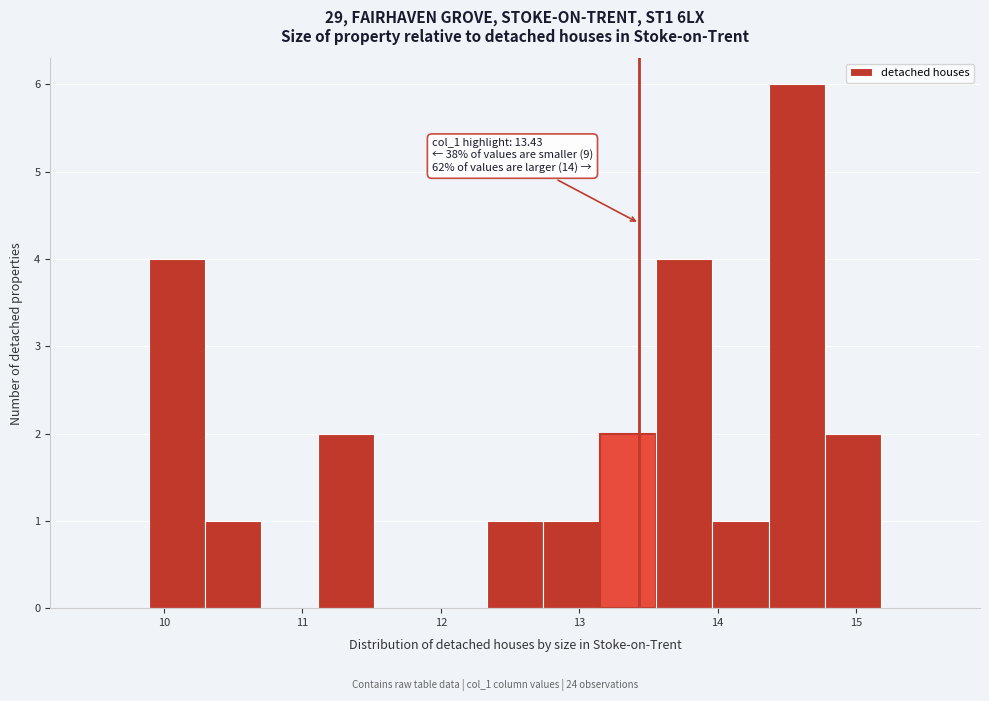

Over which range of the x-axis is the bar tallest?

14.4 to 14.8